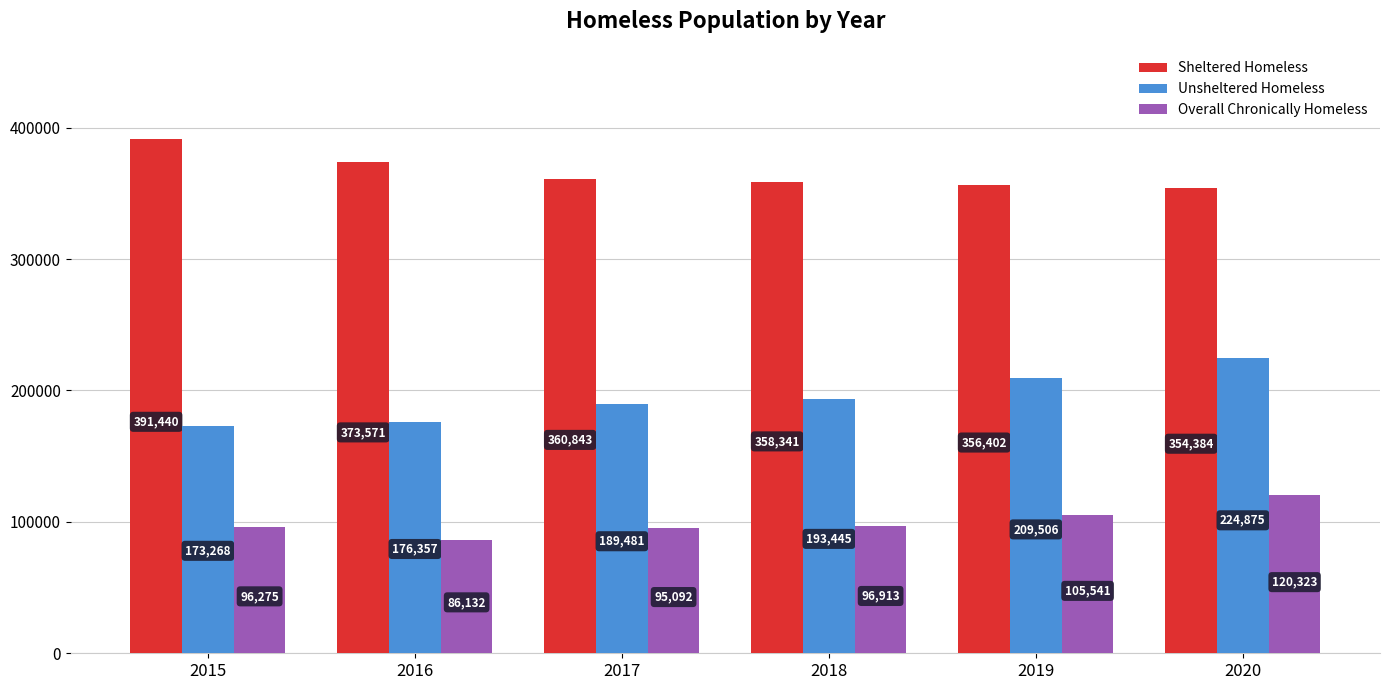

What is the maximum value for Sheltered Homeless?

391440